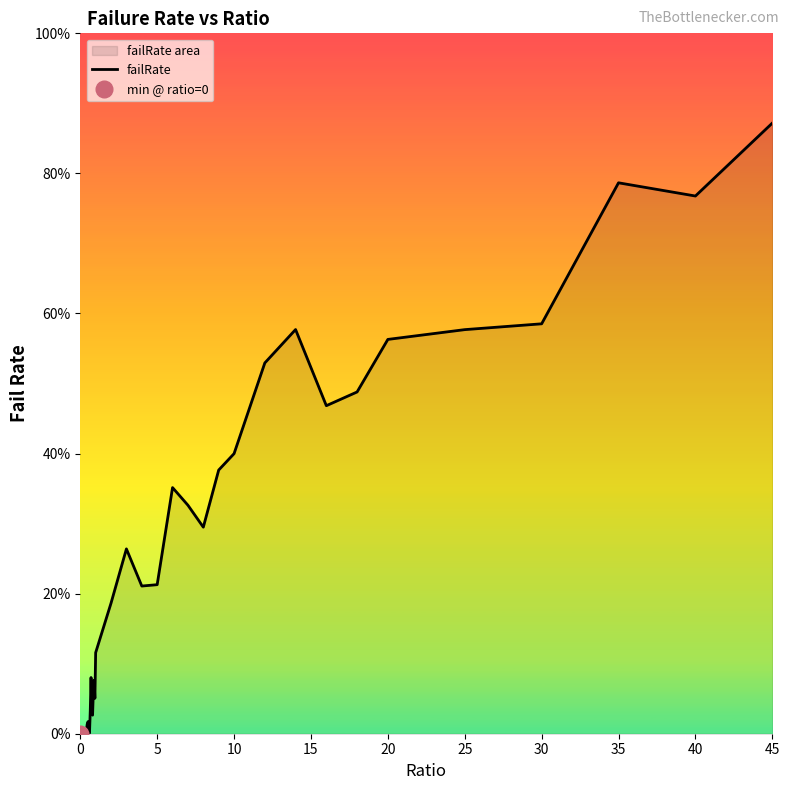

What is the value of the 38th point from the left?

0.8